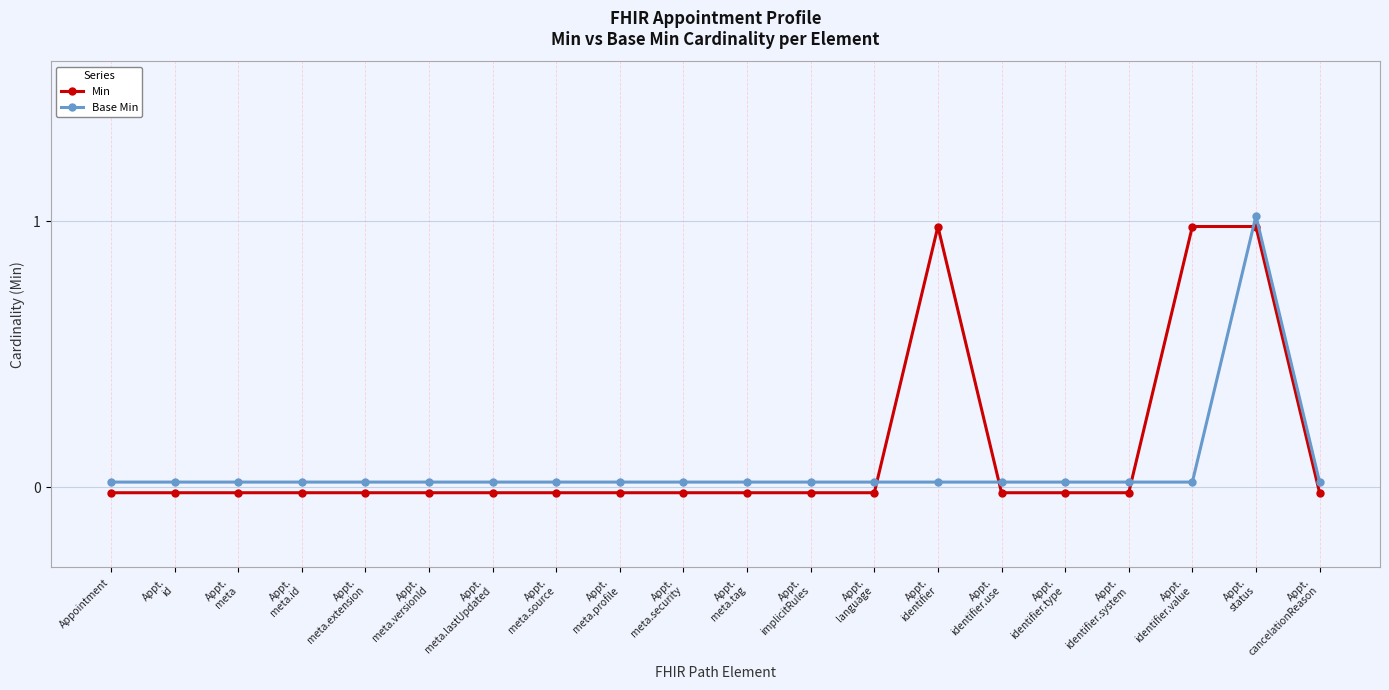

How many categories are shown in the chart?

20